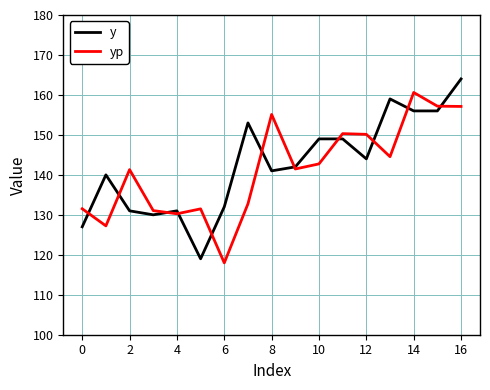

List the series in order of their peak value, lowest first.

yp, y